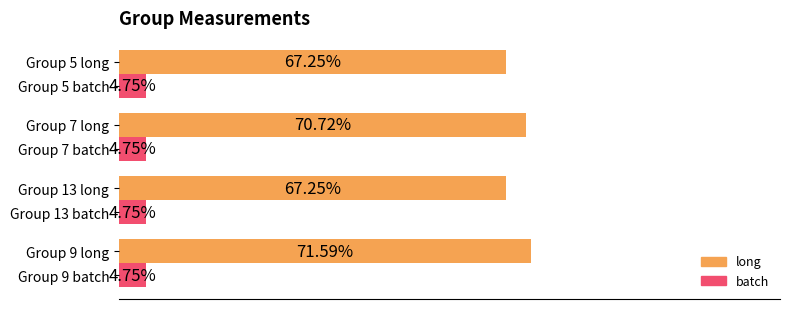

Where is long nearest to the value 69?

Group 7 long